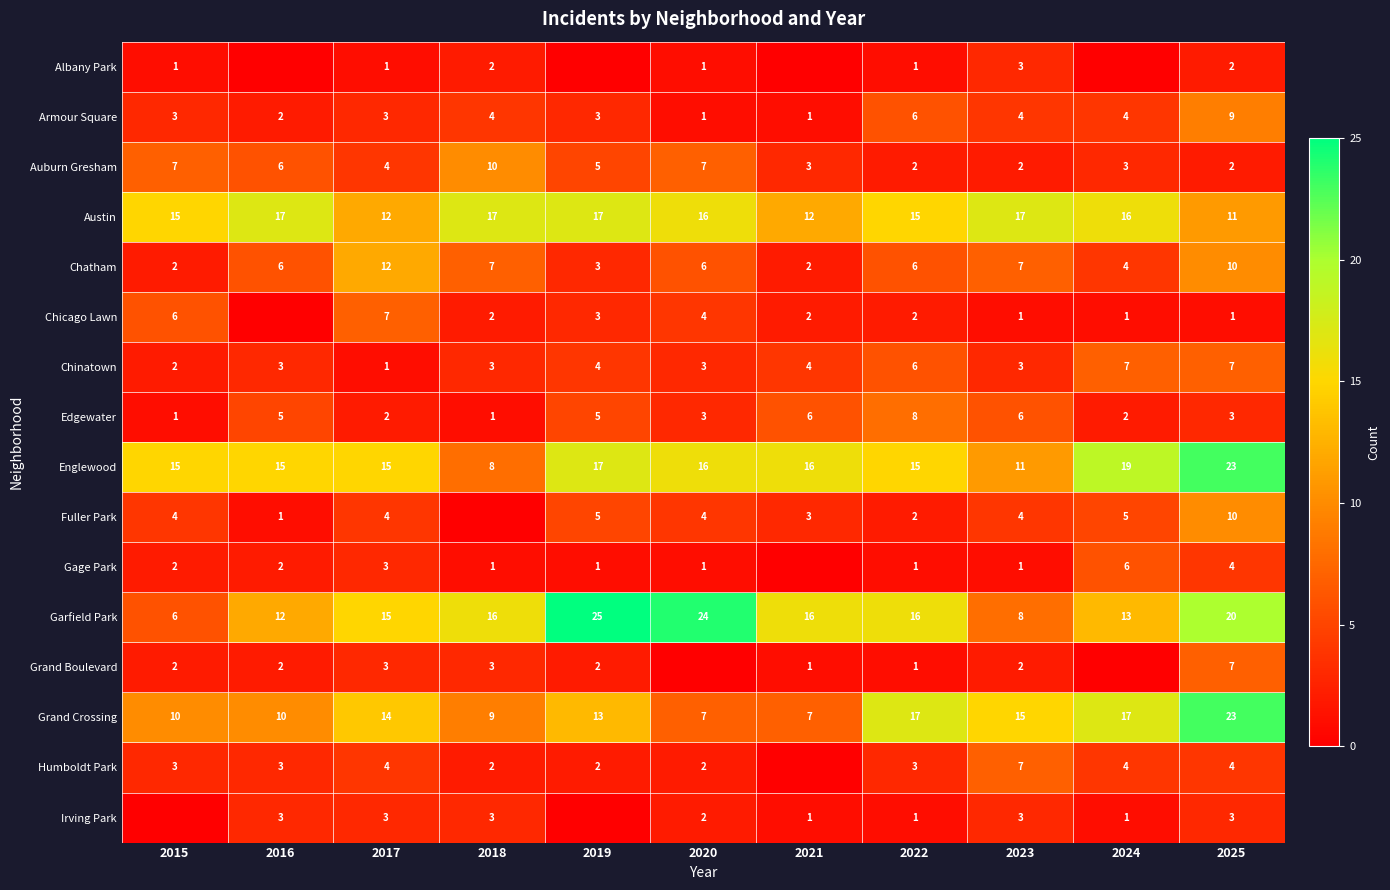

What is the sum of all Chinatown values?

43